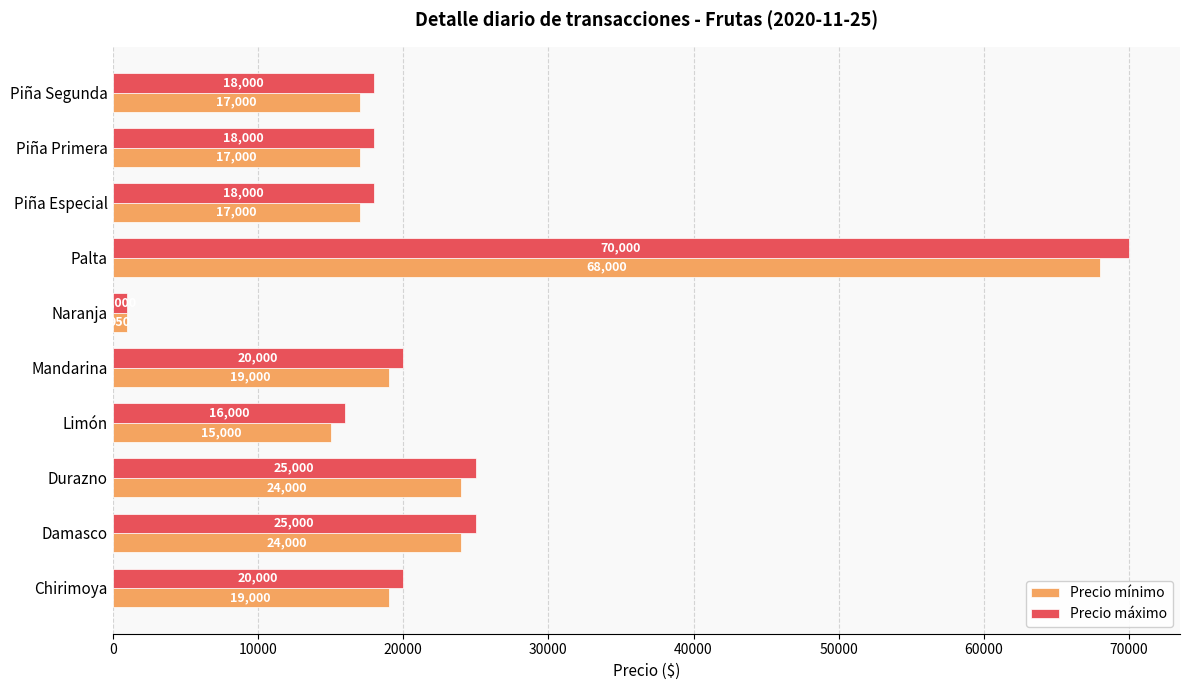

What is the highest value of the Precio máximo series?

70000